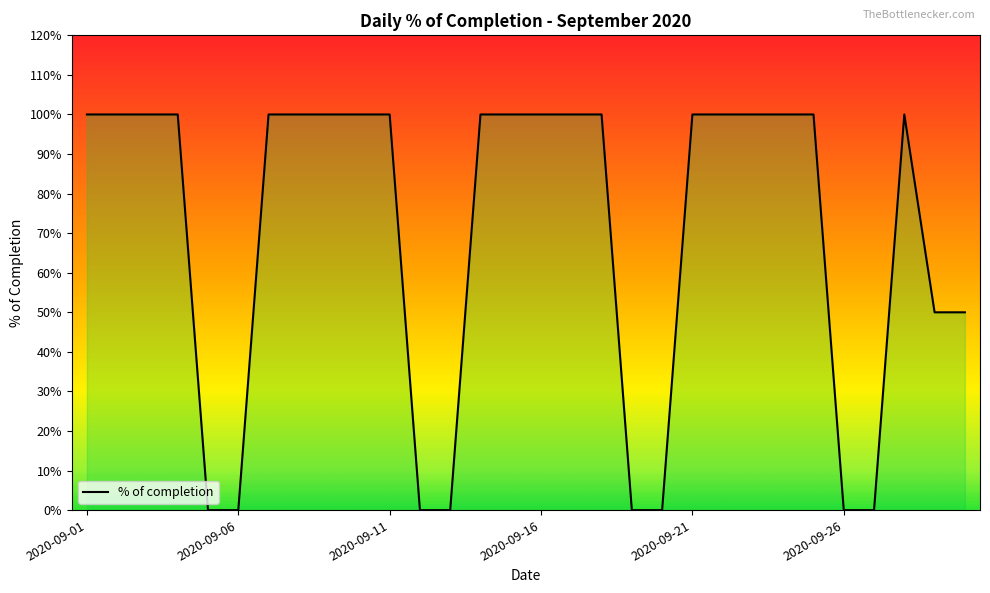

Rank the categories by value from highest to lowest.

2020-09-01, 2020-09-02, 2020-09-03, 2020-09-04, 2020-09-07, 2020-09-08, 2020-09-09, 2020-09-10, 2020-09-11, 2020-09-14, 2020-09-15, 2020-09-16, 2020-09-17, 2020-09-18, 2020-09-21, 2020-09-22, 2020-09-23, 2020-09-24, 2020-09-25, 2020-09-28, 2020-09-29, 2020-09-30, 2020-09-05, 2020-09-06, 2020-09-12, 2020-09-13, 2020-09-19, 2020-09-20, 2020-09-26, 2020-09-27